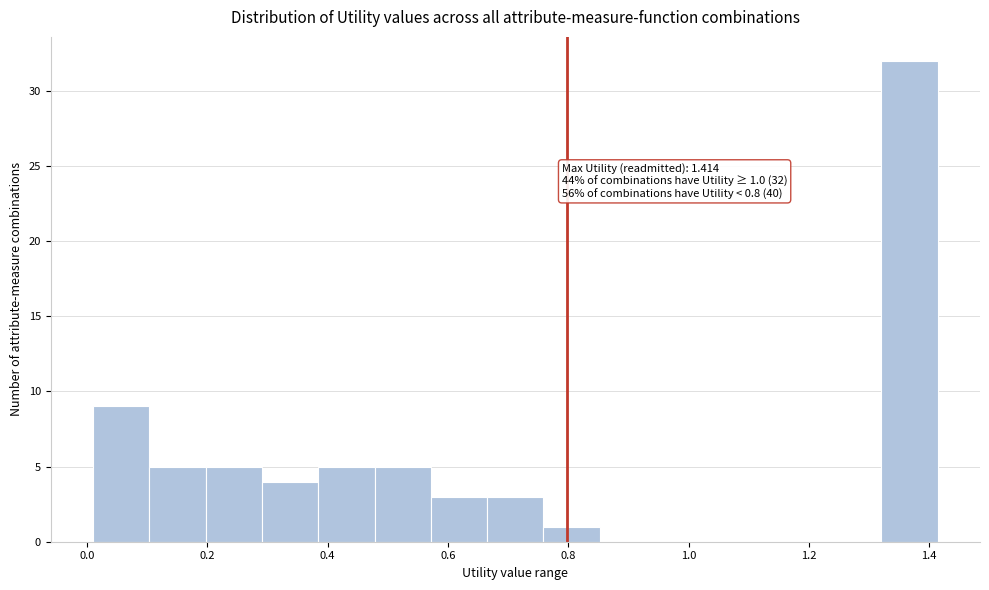

Over which range of the x-axis is the bar tallest?

1.32 to 1.42